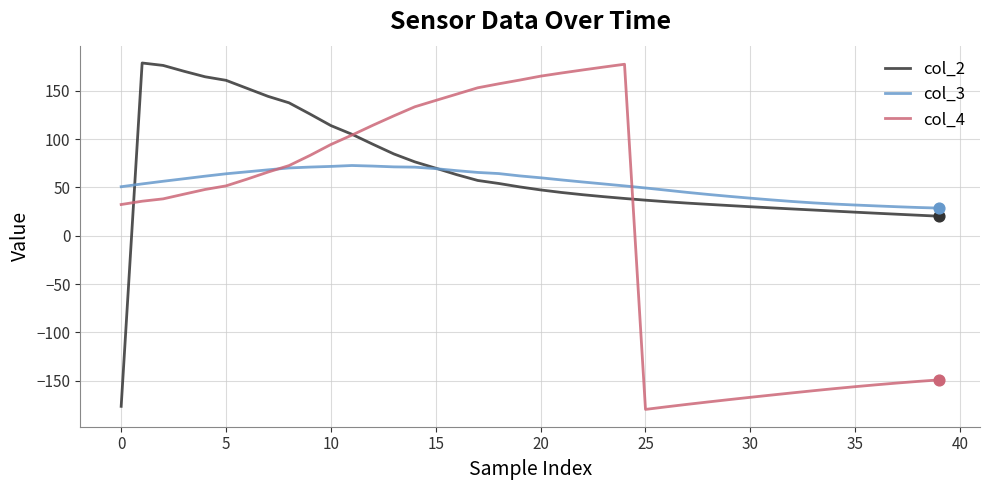

What are all the series names shown in the legend?

col_2, col_3, col_4